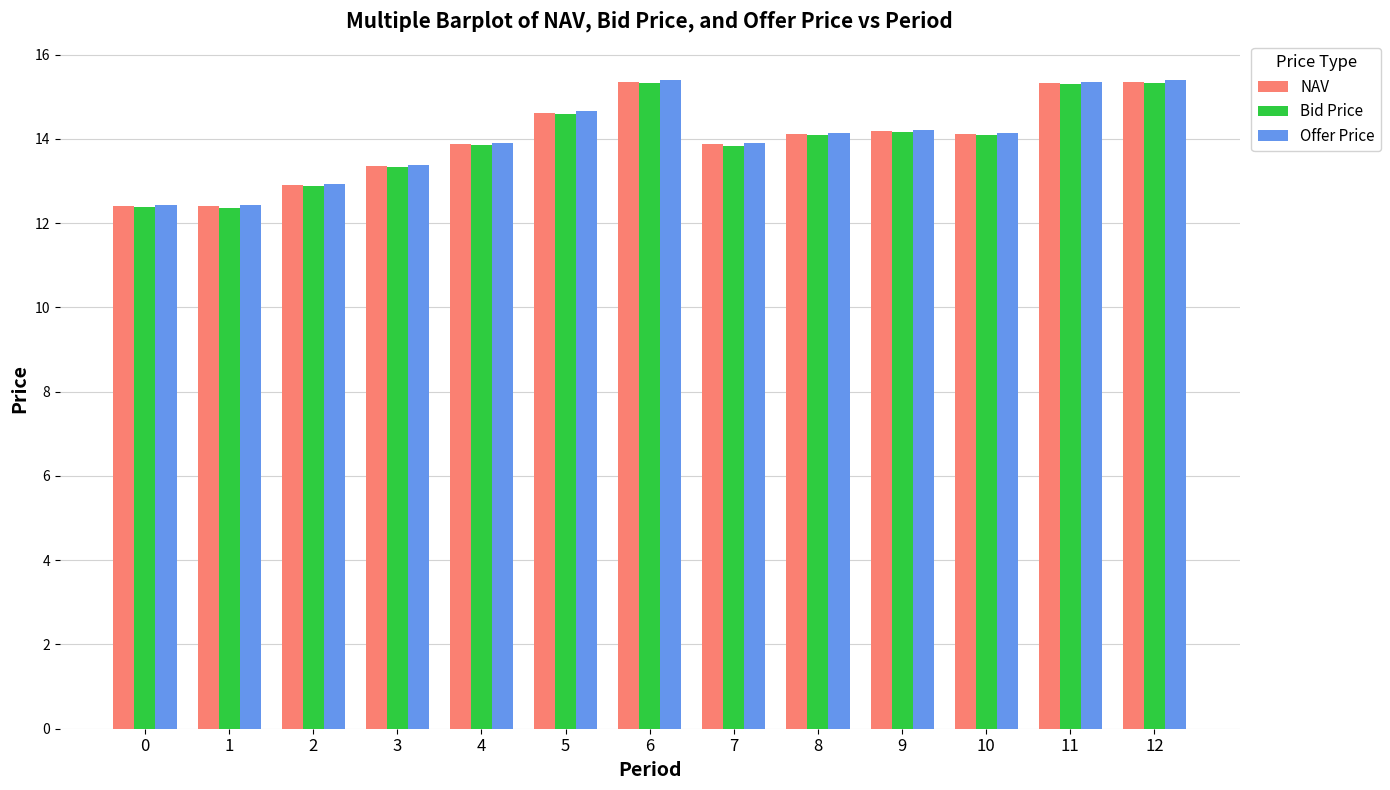

What is the greatest value displayed?

15.4